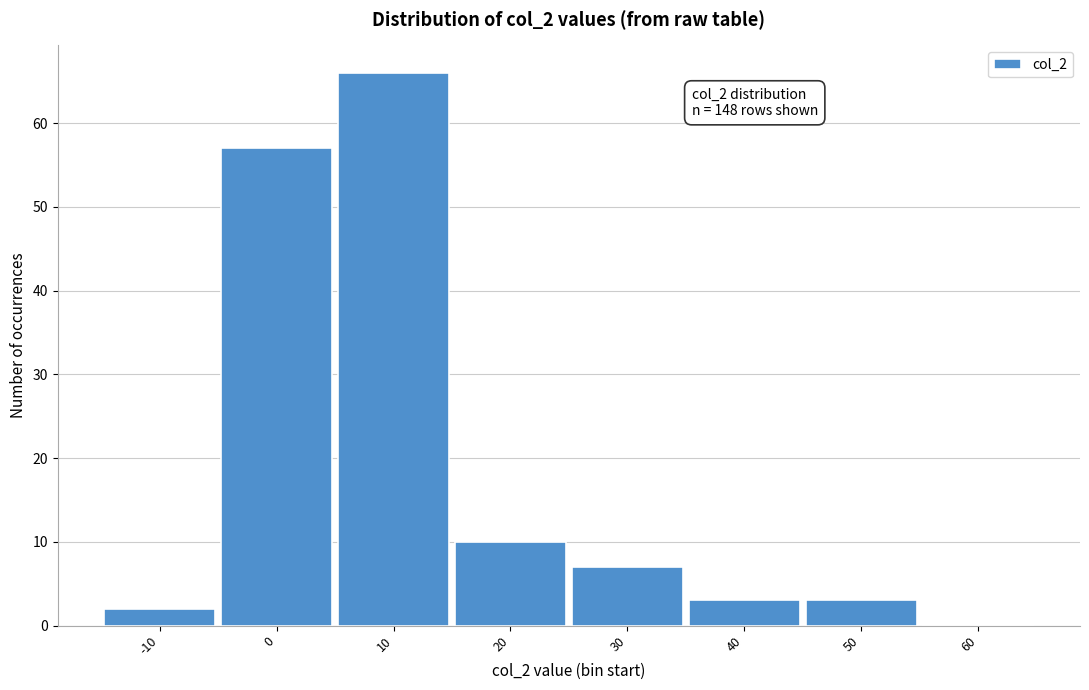

Reading left to right, extract all data points from this chart.

-10=2	0=57	10=66	20=10	30=7	40=3	50=3	60=0